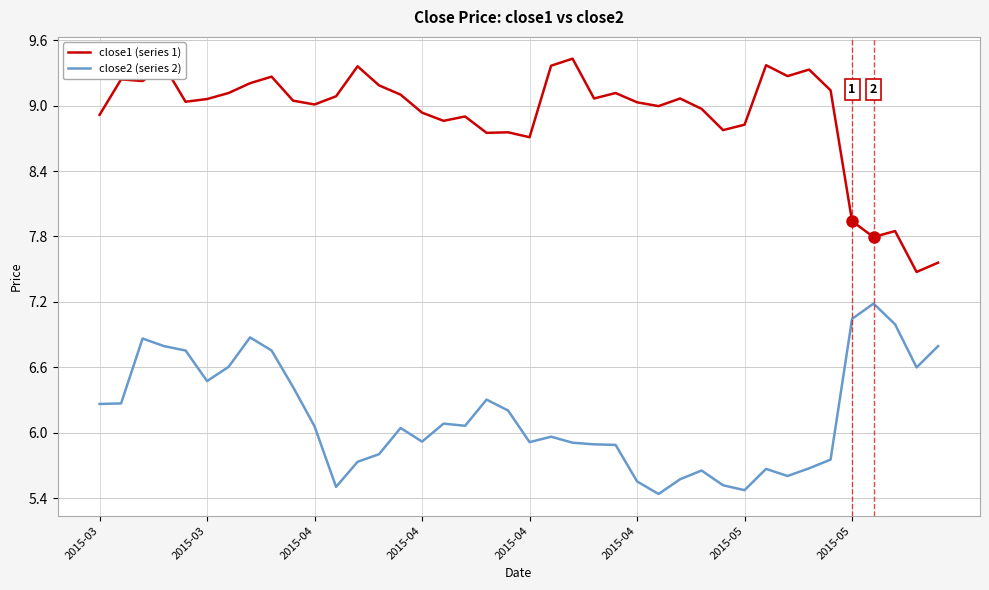

True or false: close2 (series 2) and close1 (series 1) cross at least once.

False